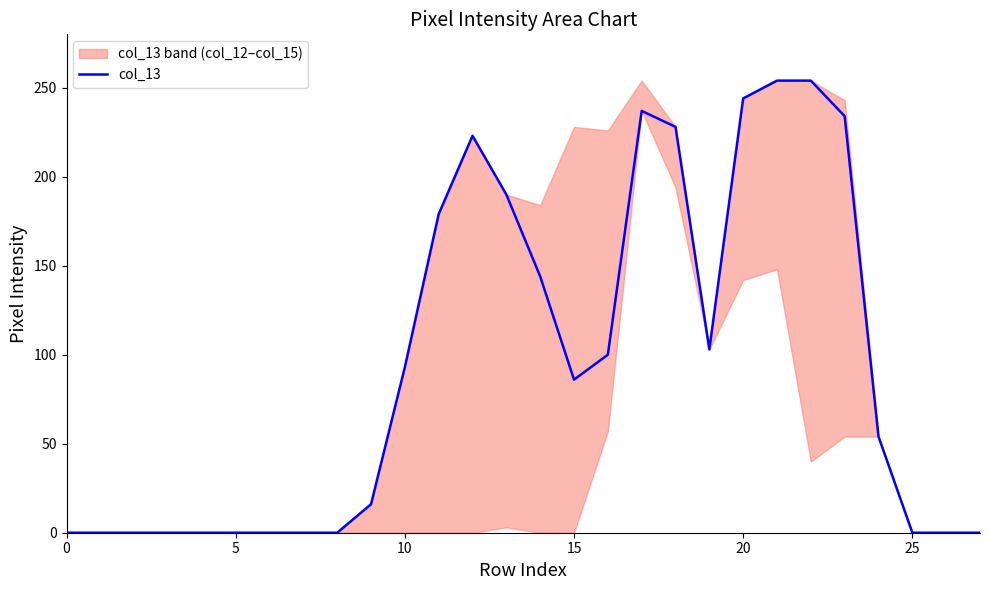

Reading left to right, what are all the values shown in this chart?

0	0	0	0	0	0	0	0	0	16	93	179	223	190	144	86	100	237	228	103	244	254	254	234	54	0	0	0